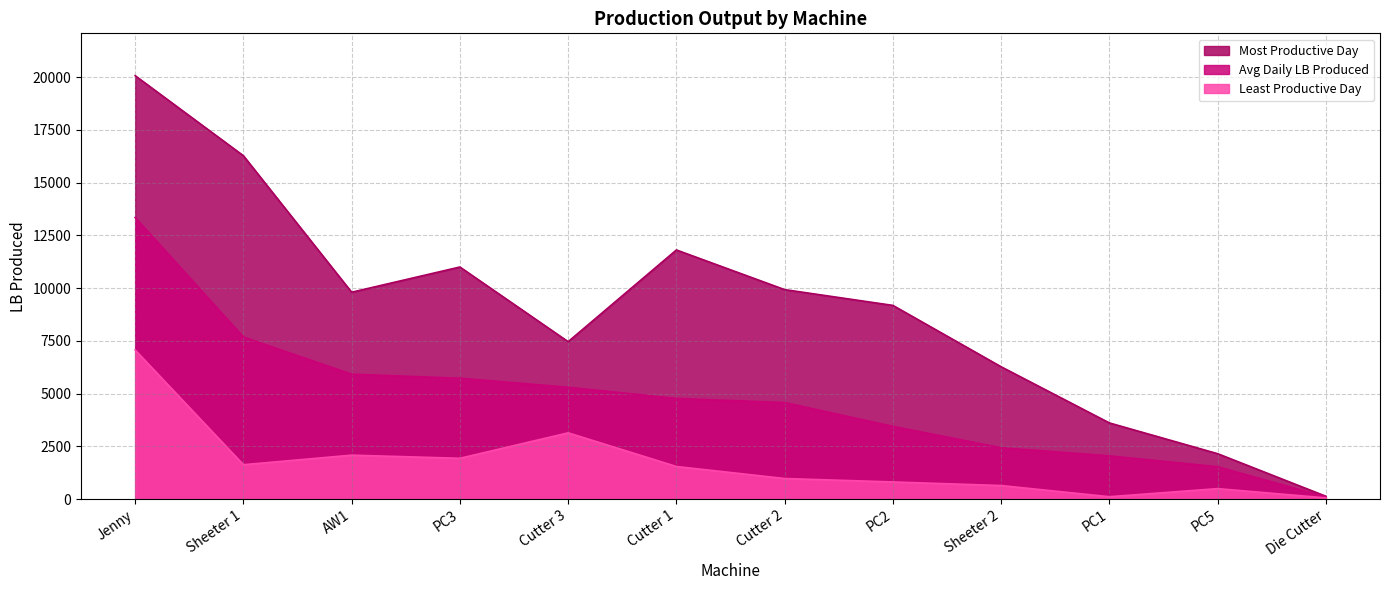

Rank the categories by Avg Daily LB Produced value from lowest to highest.

Die Cutter, PC5, PC1, Sheeter 2, PC2, Cutter 2, Cutter 1, Cutter 3, PC3, AW1, Sheeter 1, Jenny